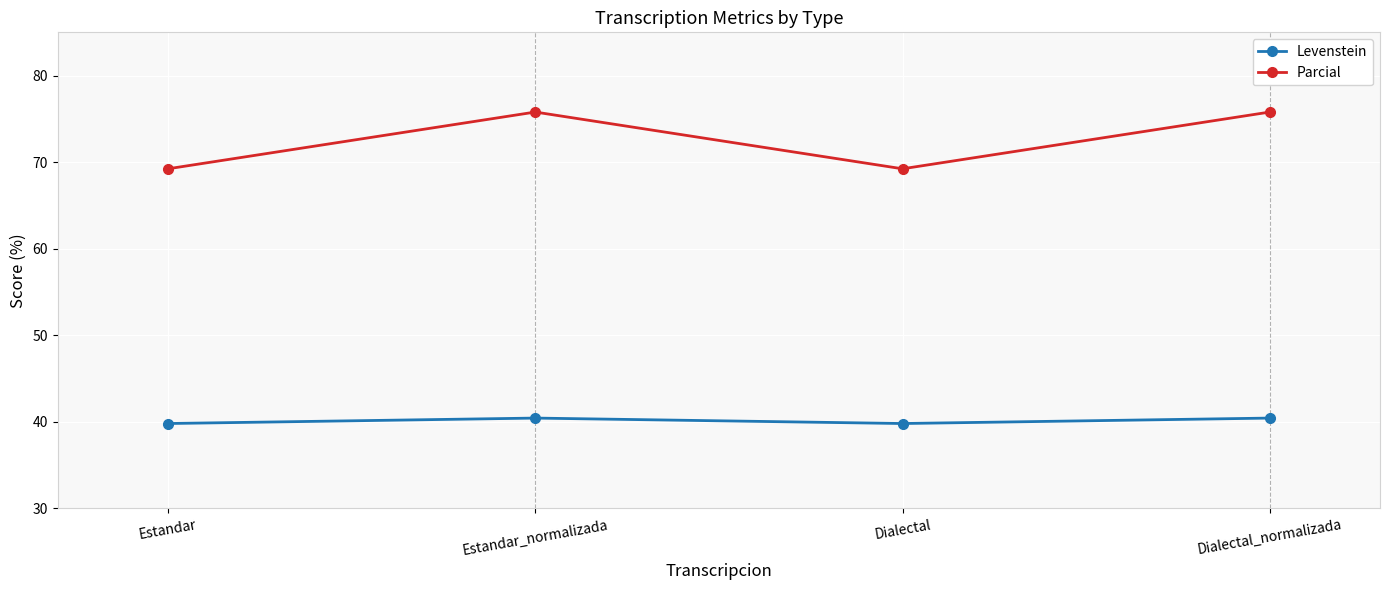

Reading left to right, list all the values displayed in this chart.

Levenstein: 39.8	40.4	39.8	40.4
Parcial: 69.2	75.8	69.2	75.8